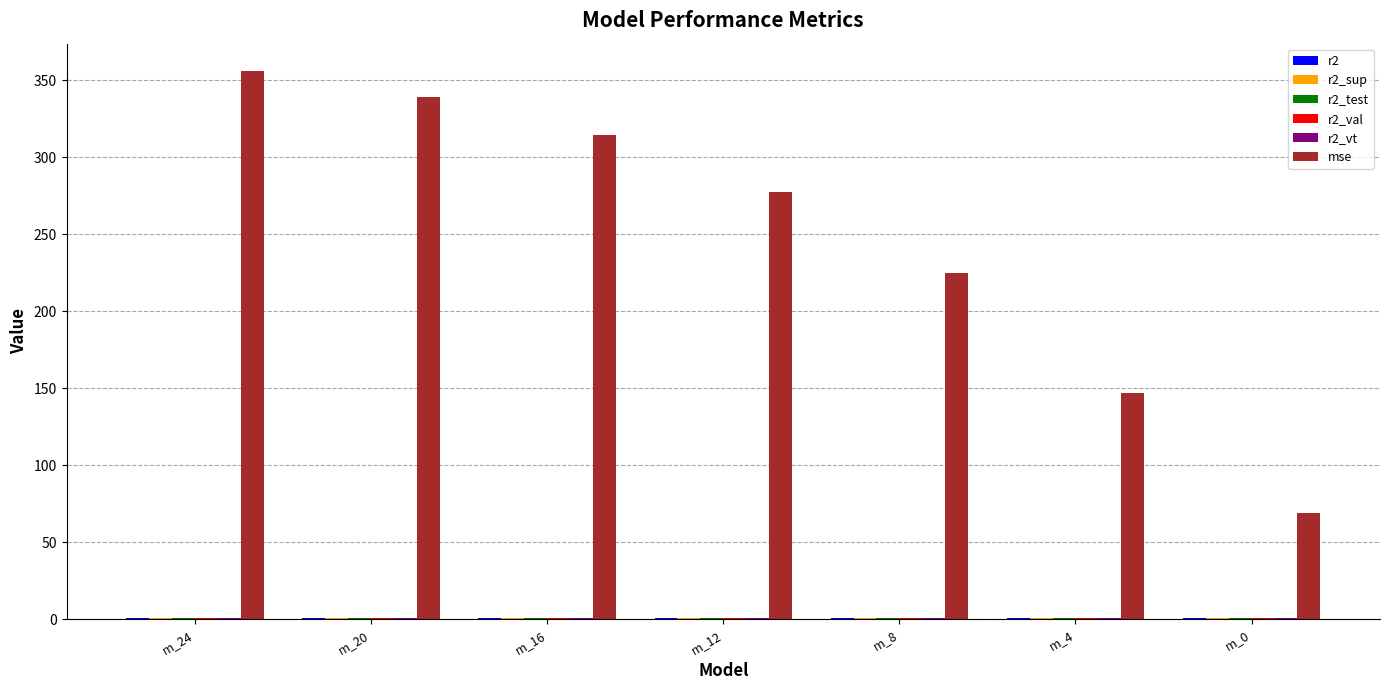

True or false: mse has a value of 143.5 at m_12.

False